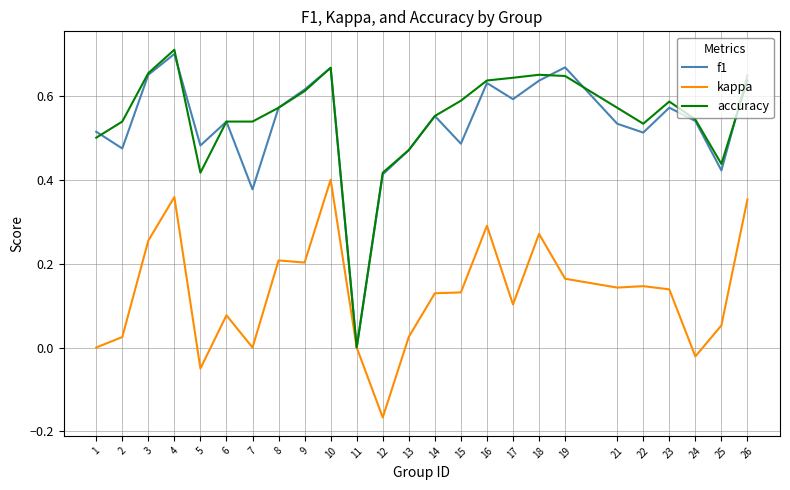

What is the sum of all kappa values?

3.2